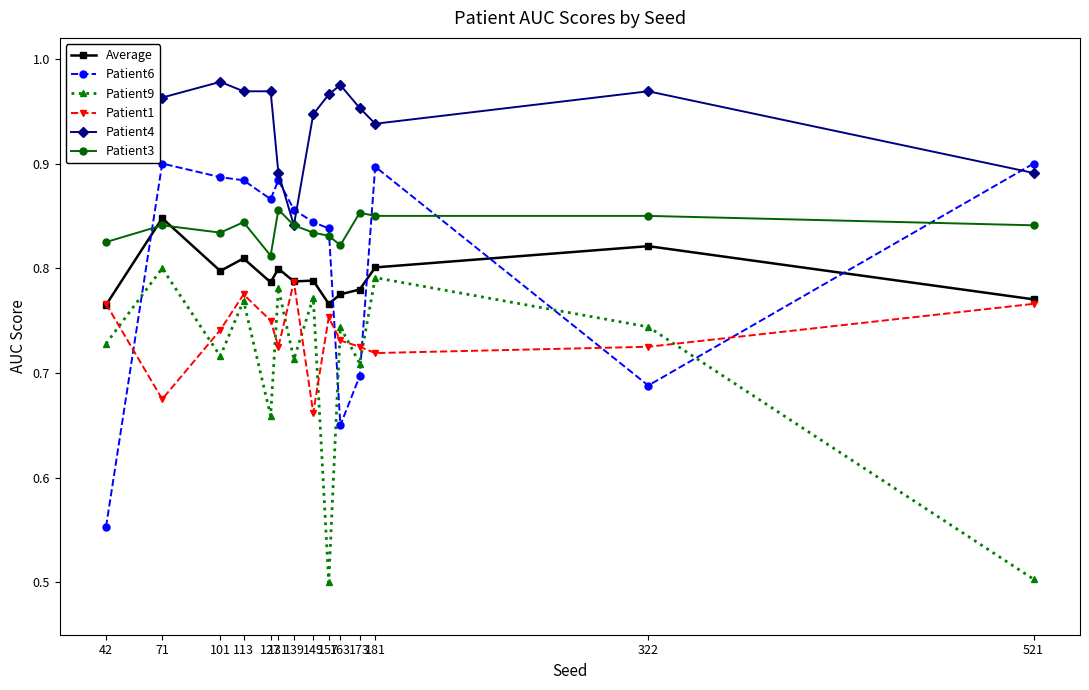

Reading left to right, list all the values displayed in this chart.

Average: 0.8	0.8	0.8	0.8	0.8	0.8	0.8	0.8	0.8	0.8	0.8	0.8	0.8	0.8
Patient6: 0.6	0.9	0.9	0.9	0.9	0.9	0.9	0.8	0.8	0.7	0.7	0.9	0.7	0.9
Patient9: 0.7	0.8	0.7	0.8	0.7	0.8	0.7	0.8	0.5	0.7	0.7	0.8	0.7	0.5
Patient1: 0.8	0.7	0.7	0.8	0.8	0.7	0.8	0.7	0.8	0.7	0.7	0.7	0.7	0.8
Patient4: 1.0	1.0	1.0	1.0	1.0	0.9	0.8	0.9	1.0	1.0	1.0	0.9	1.0	0.9
Patient3: 0.8	0.8	0.8	0.8	0.8	0.9	0.8	0.8	0.8	0.8	0.9	0.8	0.8	0.8